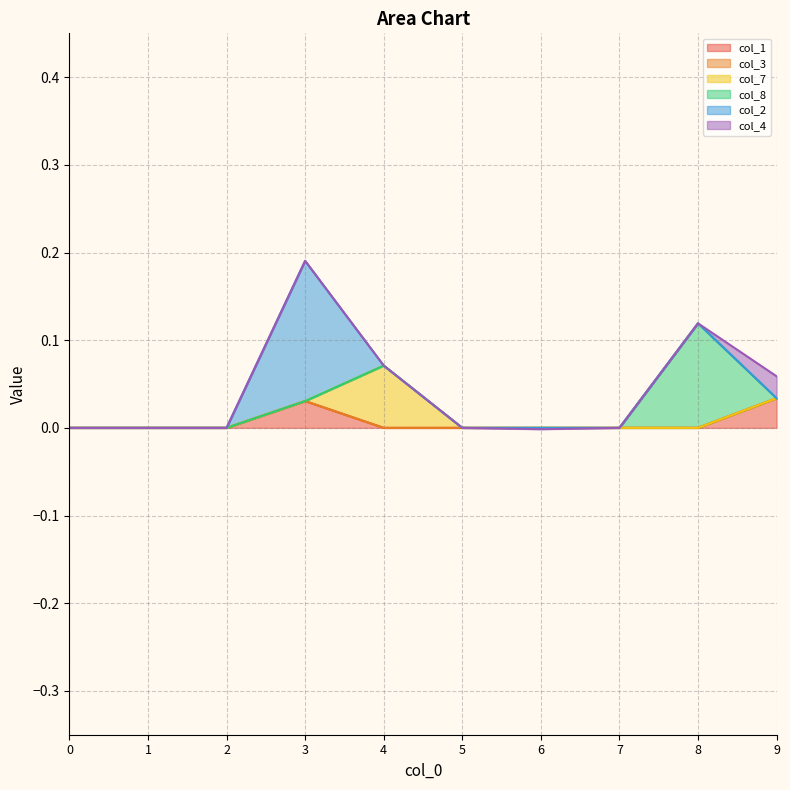

How many lines are shown in the chart?

6